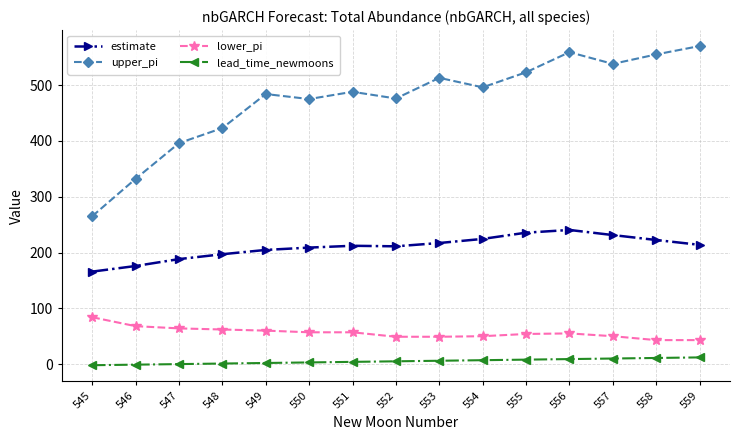

What is the sum of the upper_pi values at 557 and 550?

1013.0